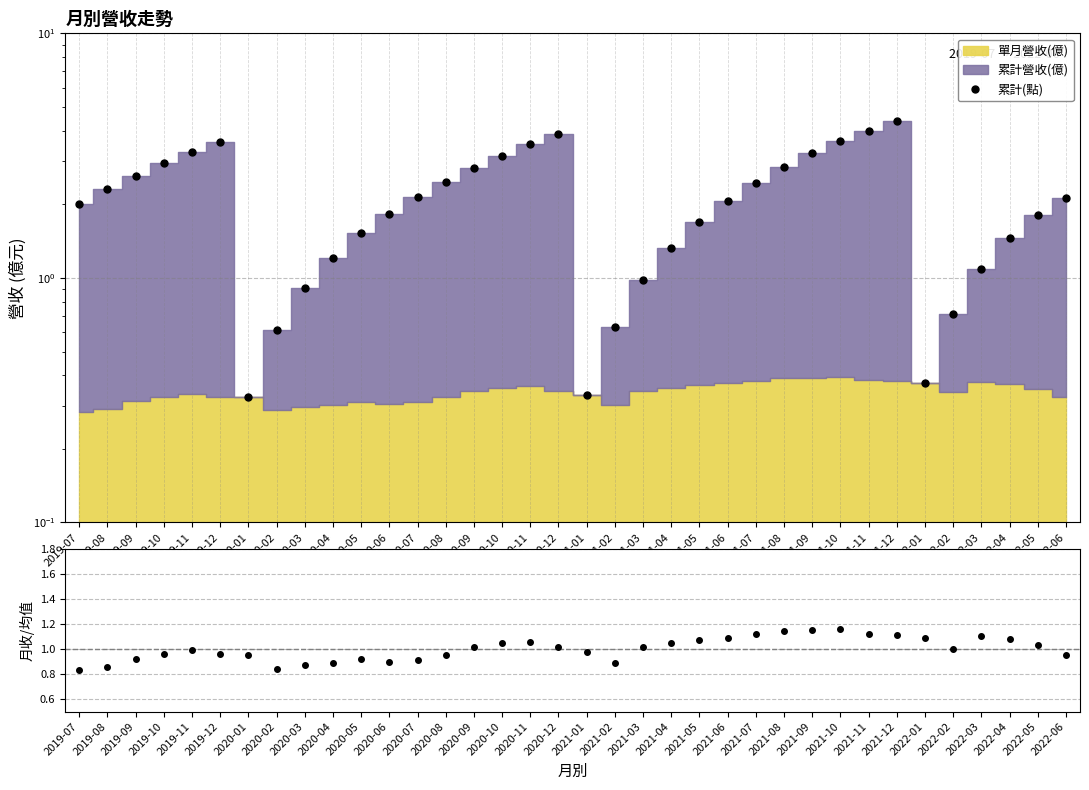

How many interior local peaks does the 月收/均值 series have?

5